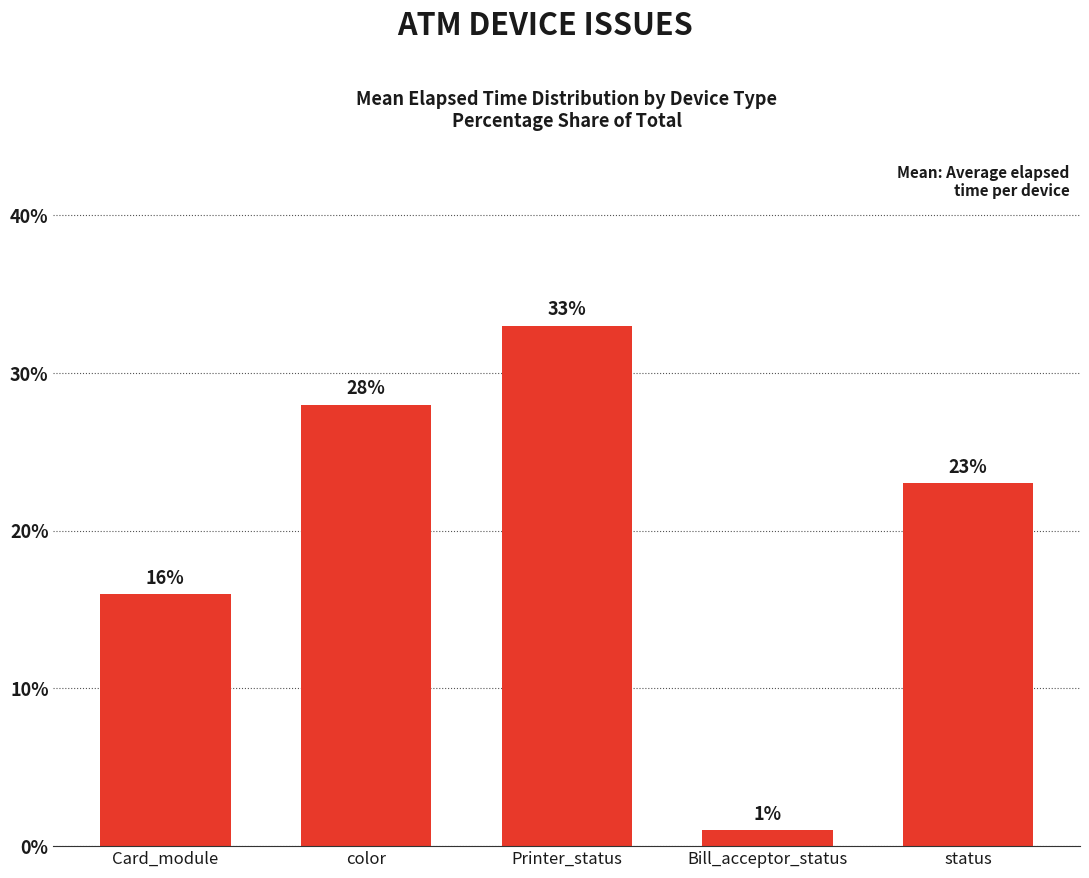

What is the difference between the values at Bill_acceptor_status and Card_module?

15